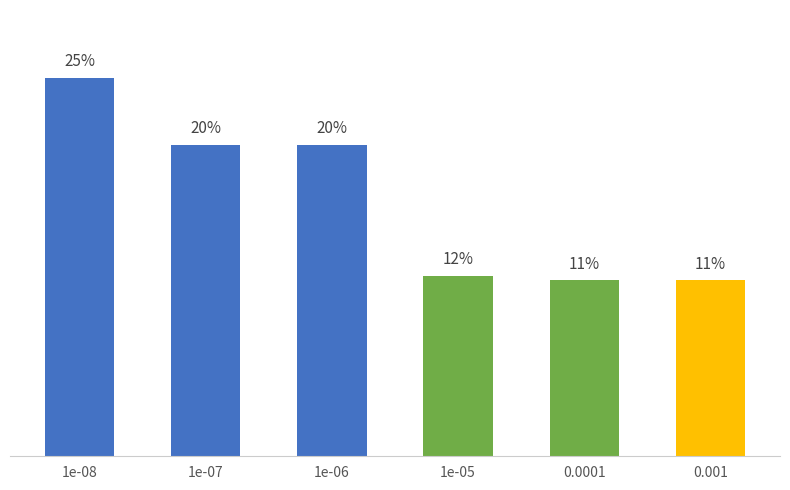

What is the label of the 4th bar from the right?

1e-06